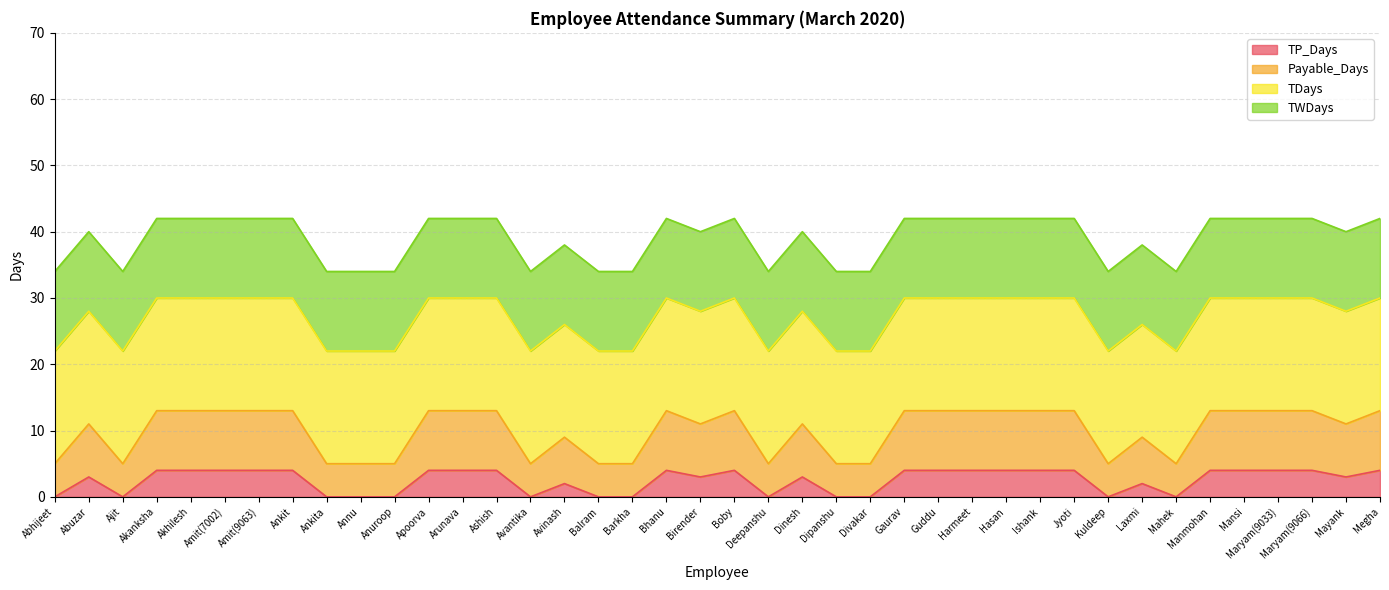

What is the total value across all series at Deepanshu?

34